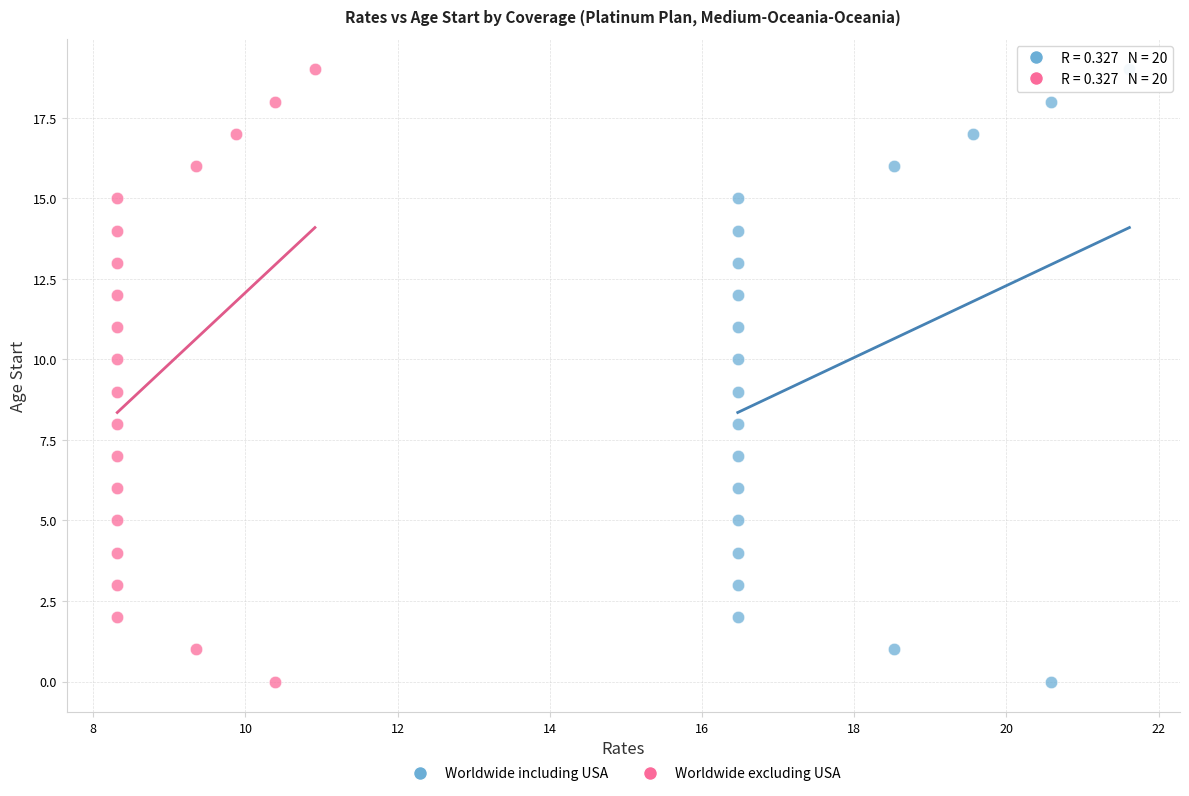

What are all the series names shown in the legend?

Worldwide including USA, Worldwide excluding USA